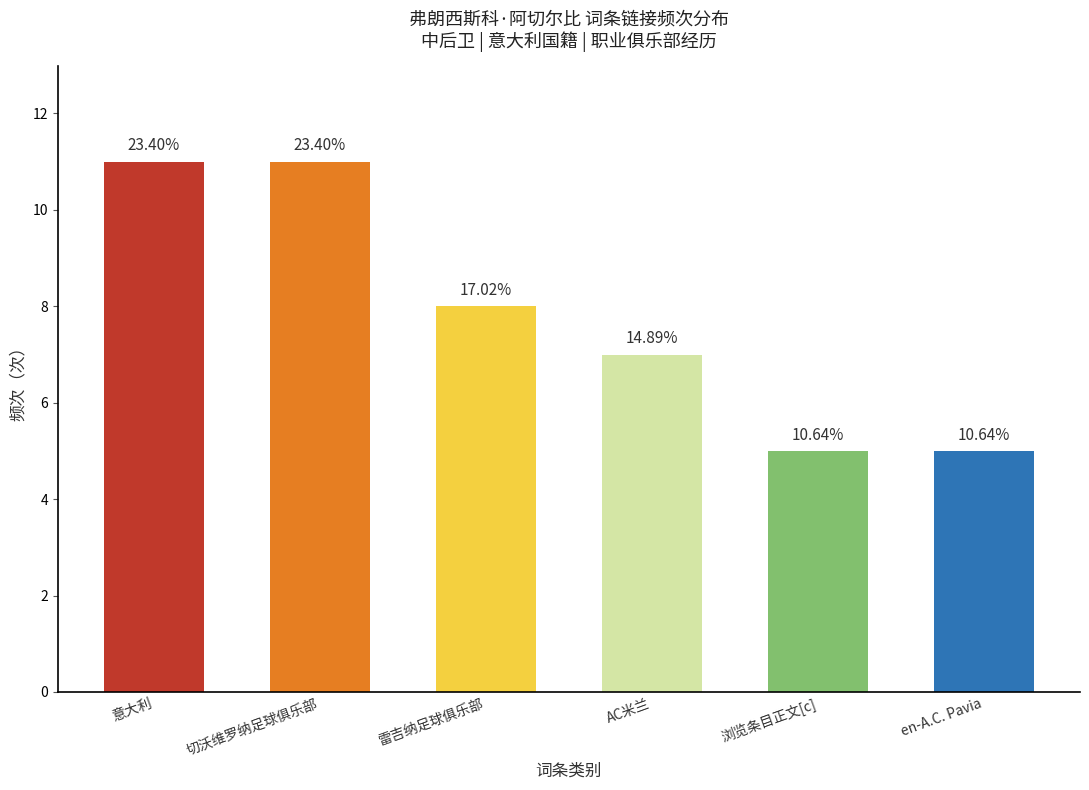

List the labels in order of value, largest first.

意大利, 切沃维罗纳足球俱乐部, 雷吉纳足球俱乐部, AC米兰, 浏览条目正文[c], en-A.C. Pavia